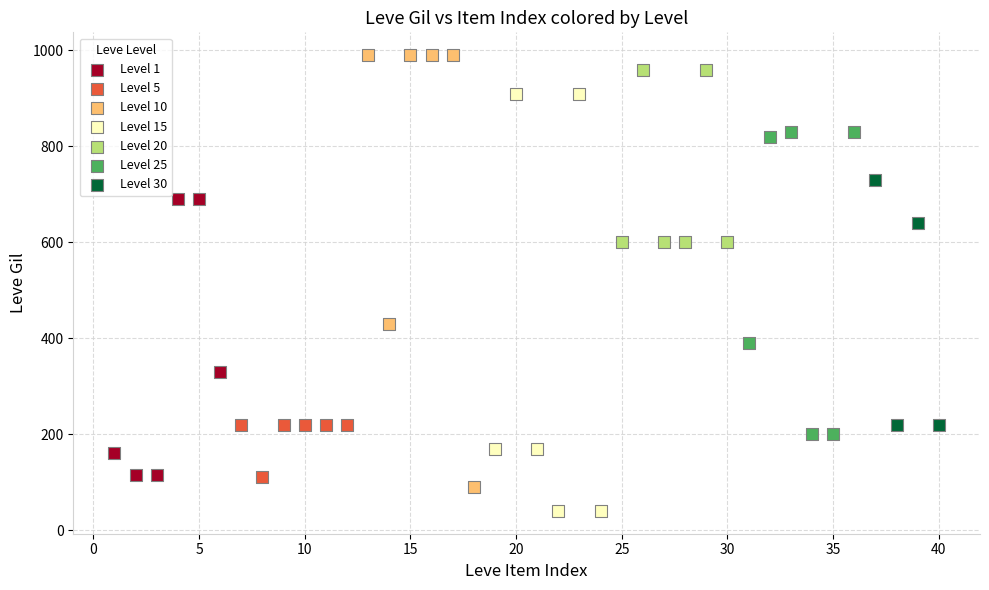

Which series contains the lowest Y value?

Level 15